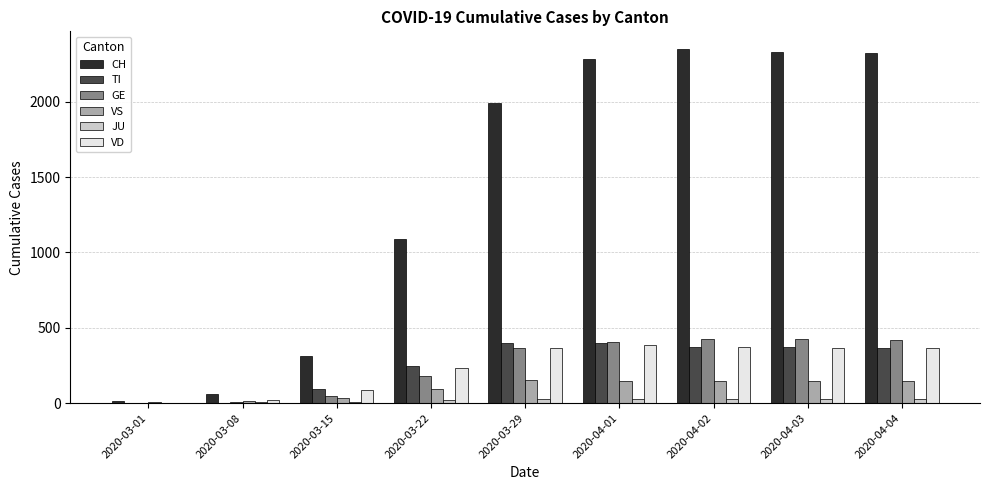

Which series changed the most between 2020-03-08 and 2020-03-15?

CH